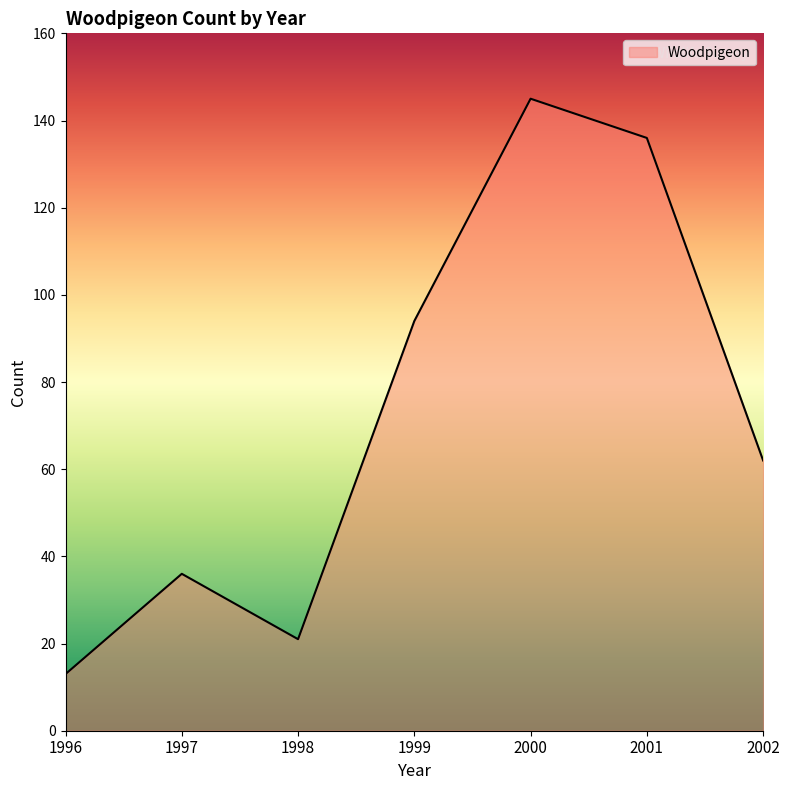

Reading left to right, extract all data points from this chart.

1996=13	1997=36	1998=21	1999=94	2000=145	2001=136	2002=62